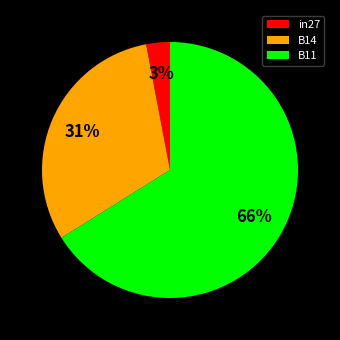

True or false: B11 accounts for 66% of the total.

True